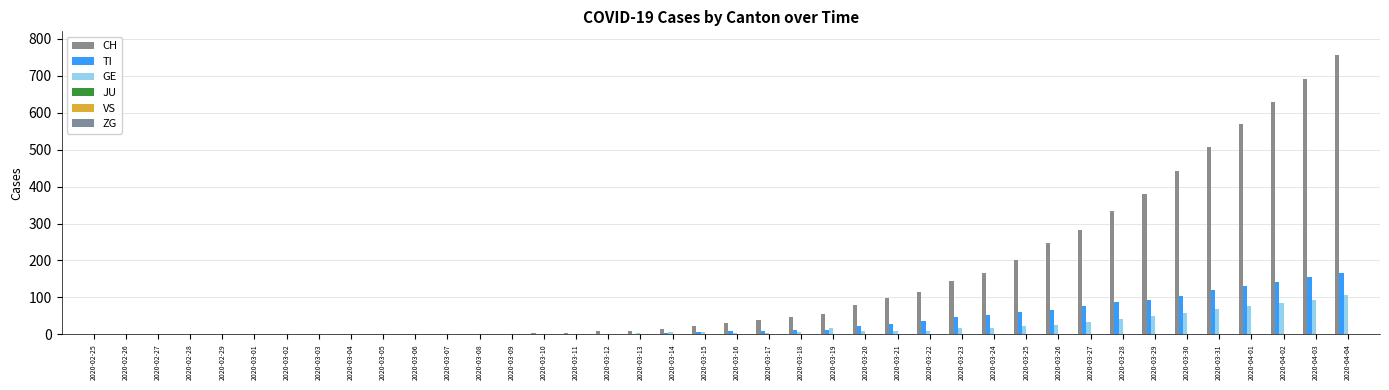

How many categories are shown in the chart?

40